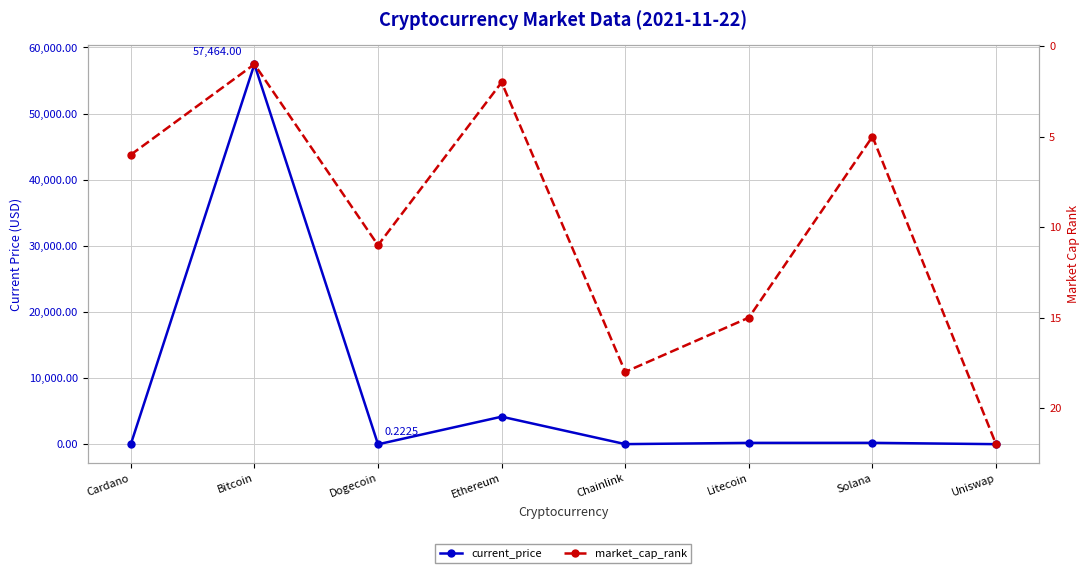

Between which two adjacent categories do market_cap_rank and current_price first intersect?

Cardano and Bitcoin